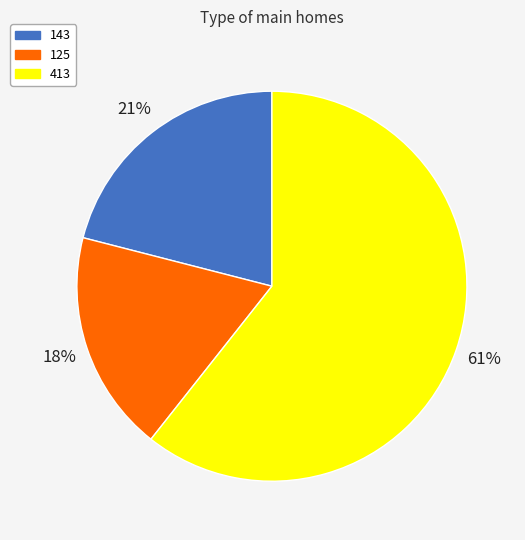

Does any single category account for the majority?

Yes